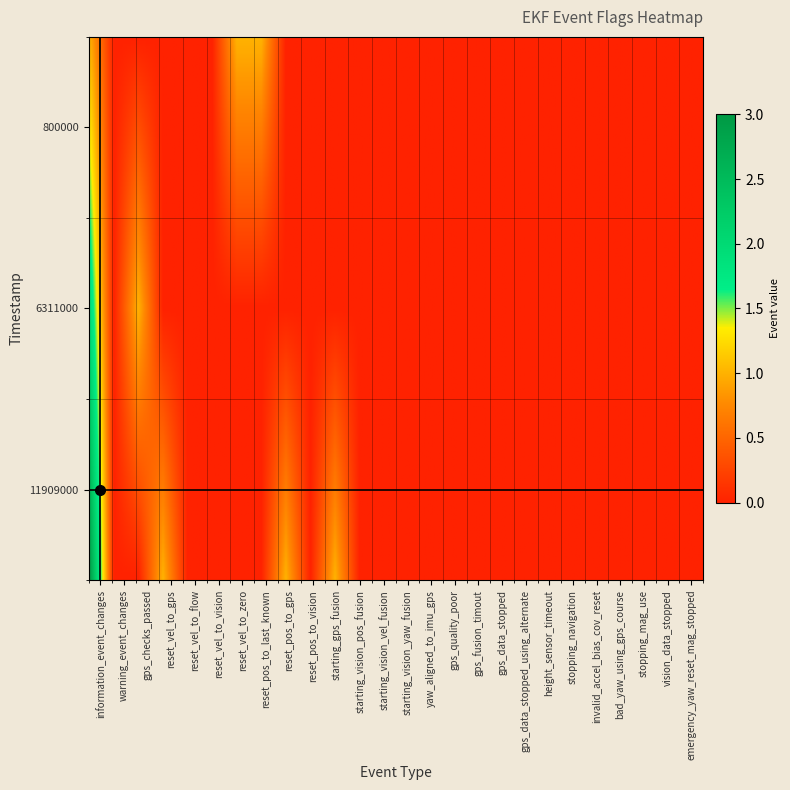

Reading left to right, list all the values displayed in this chart.

800000: 0=1	1=0	2=0	3=0	4=0	5=0	6=1	7=1	8=0	9=0	10=0	11=0	12=0	13=0	14=0	15=0	16=0	17=0	18=0	19=0	20=0	21=0	22=0	23=0	24=0	25=0
6311000: 0=2	1=0	2=1	3=0	4=0	5=0	6=0	7=0	8=0	9=0	10=0	11=0	12=0	13=0	14=0	15=0	16=0	17=0	18=0	19=0	20=0	21=0	22=0	23=0	24=0	25=0
11909000: 0=3	1=0	2=0	3=1	4=0	5=0	6=0	7=0	8=1	9=0	10=1	11=0	12=0	13=0	14=0	15=0	16=0	17=0	18=0	19=0	20=0	21=0	22=0	23=0	24=0	25=0